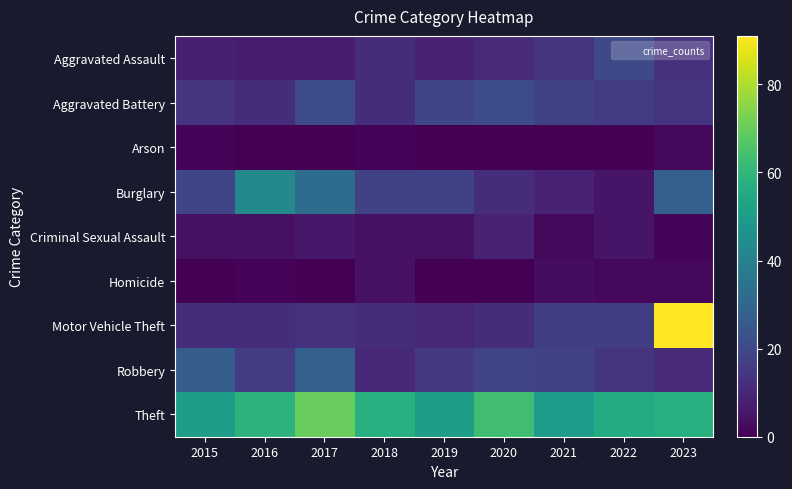

What is the maximum value shown in the chart?

91